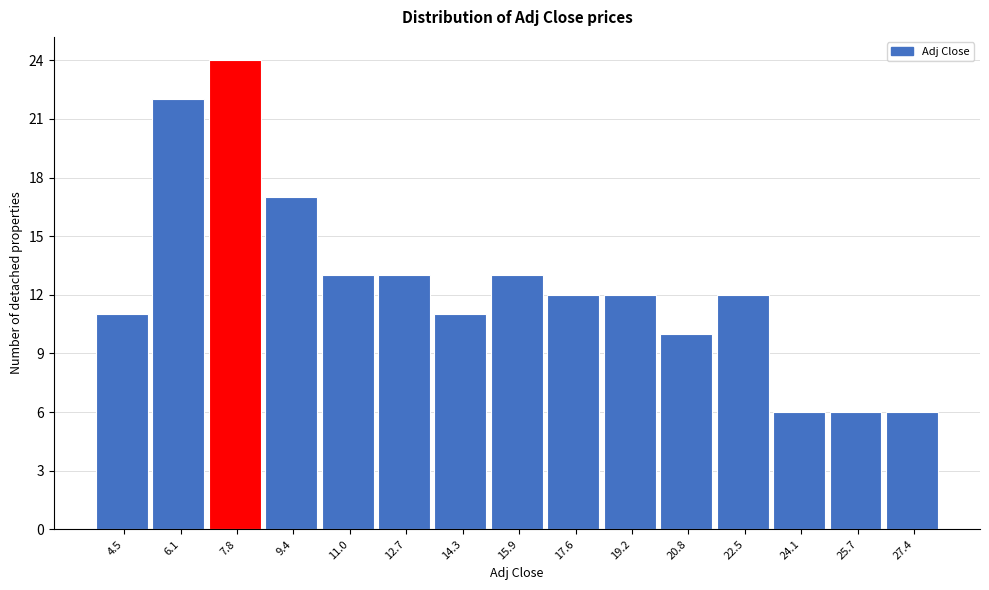

Reading left to right, extract all data points from this chart.

4.5=11	6.1=22	7.8=24	9.4=17	11.0=13	12.7=13	14.3=11	15.9=13	17.6=12	19.2=12	20.8=10	22.5=12	24.1=6	25.7=6	27.4=6